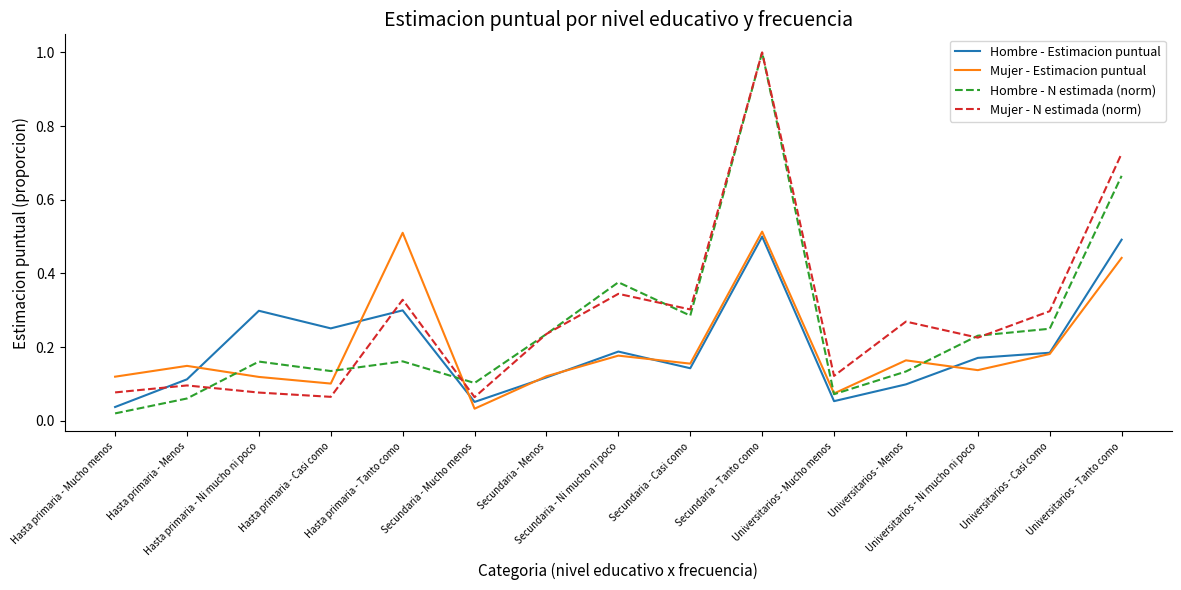

Is the value of Hombre - Estimacion puntual at Secundaria - Ni mucho ni poco greater than the value of Mujer - Estimacion puntual at Secundaria - Mucho menos?

Yes